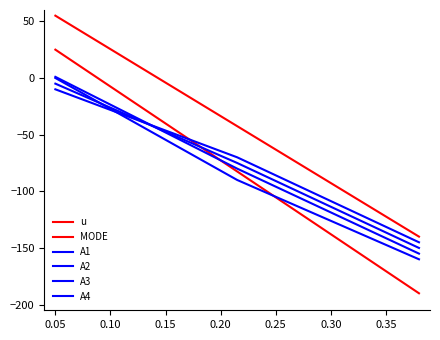

What is the maximum value for A4?

-10.0